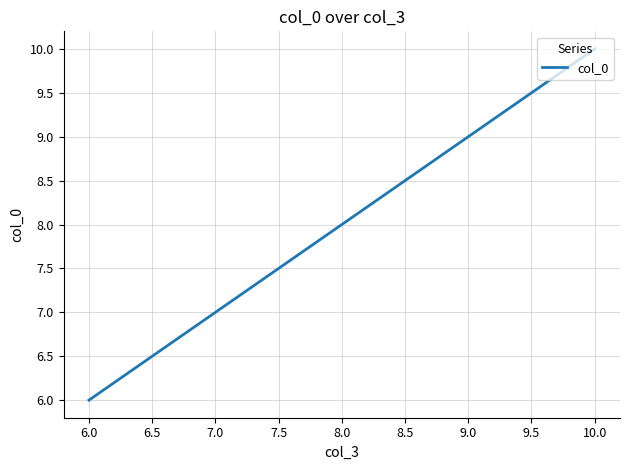

How many categories are shown in the chart?

5